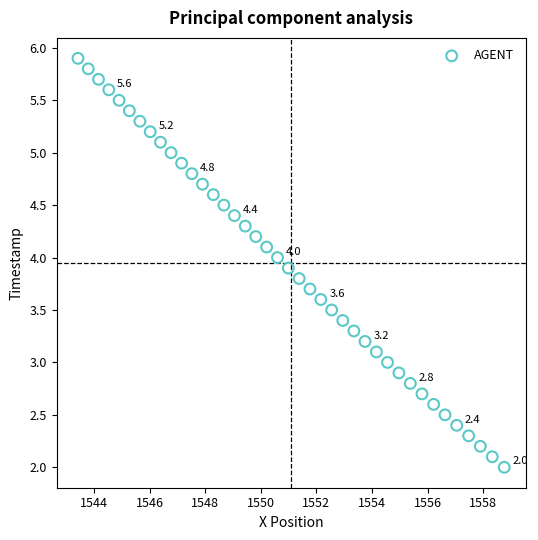

What is the range of Y values (max minus min)?

3.9